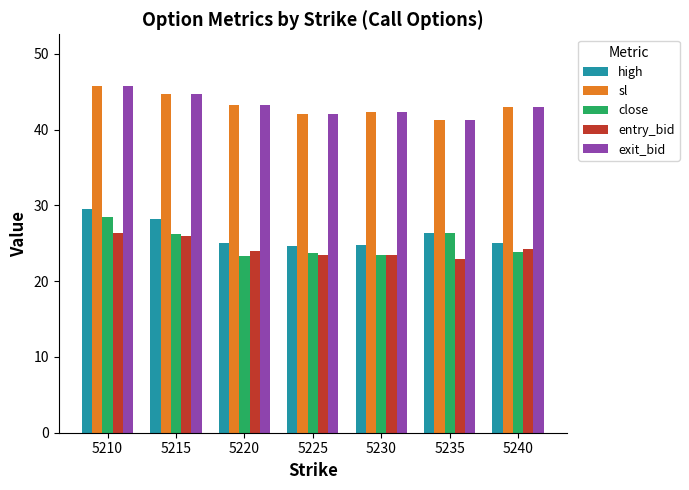

What is the total value across all series at 5230?

156.3